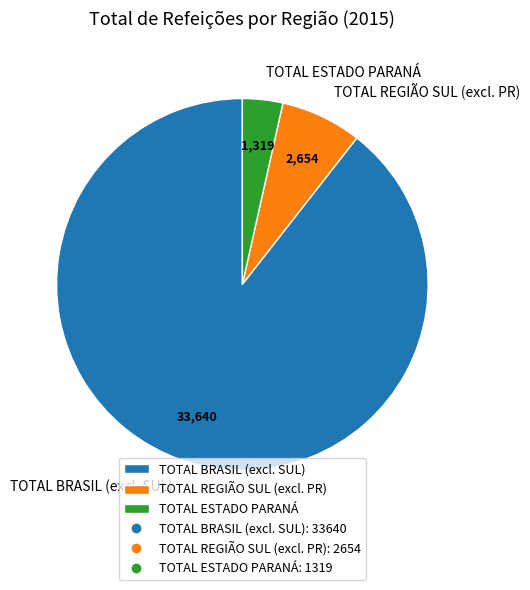

Which has a higher value, TOTAL BRASIL or TOTAL ESTADO PARANÁ?

TOTAL BRASIL